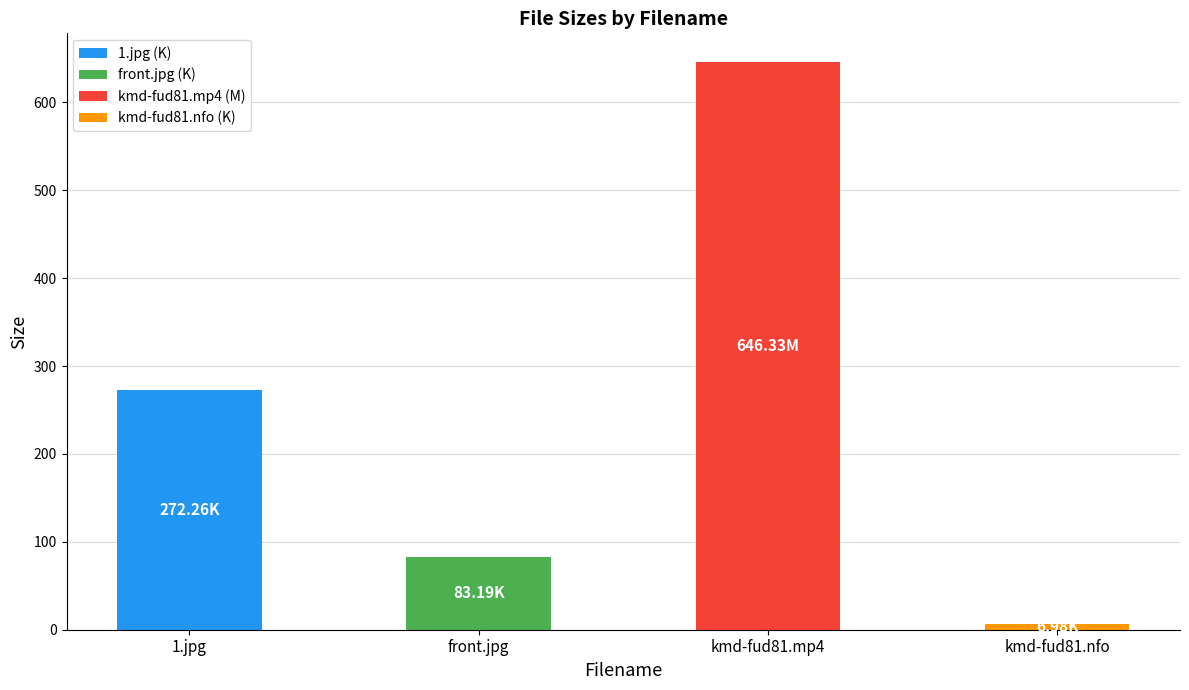

What is the sum of the values at 1.jpg and kmd-fud81.mp4?

918.6